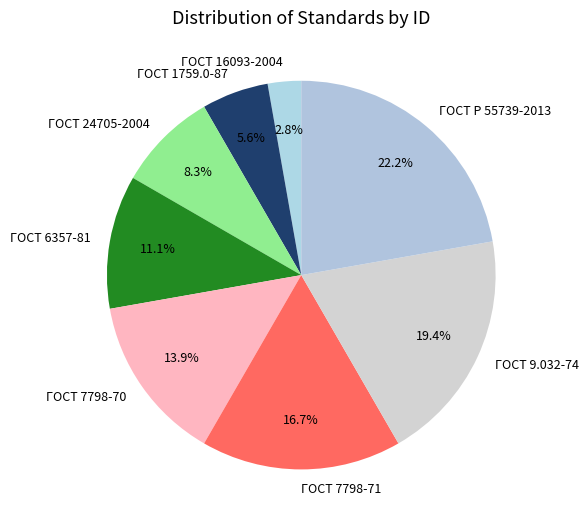

To the nearest percent, what is the average slice percentage?

12%